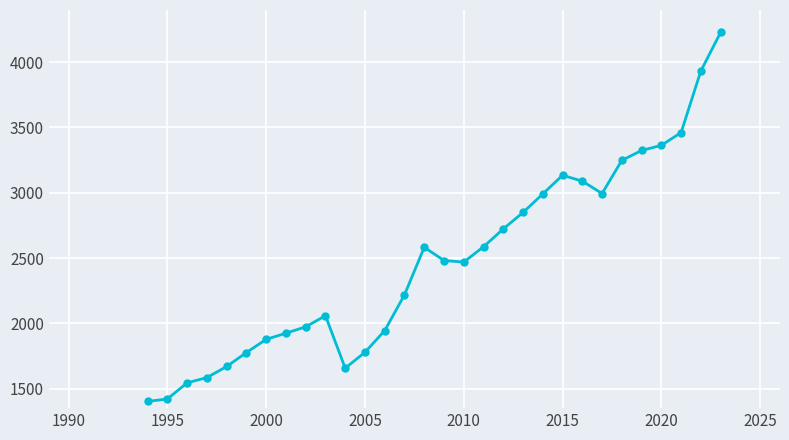

What is the value of the 21st point from the left?

2991.0